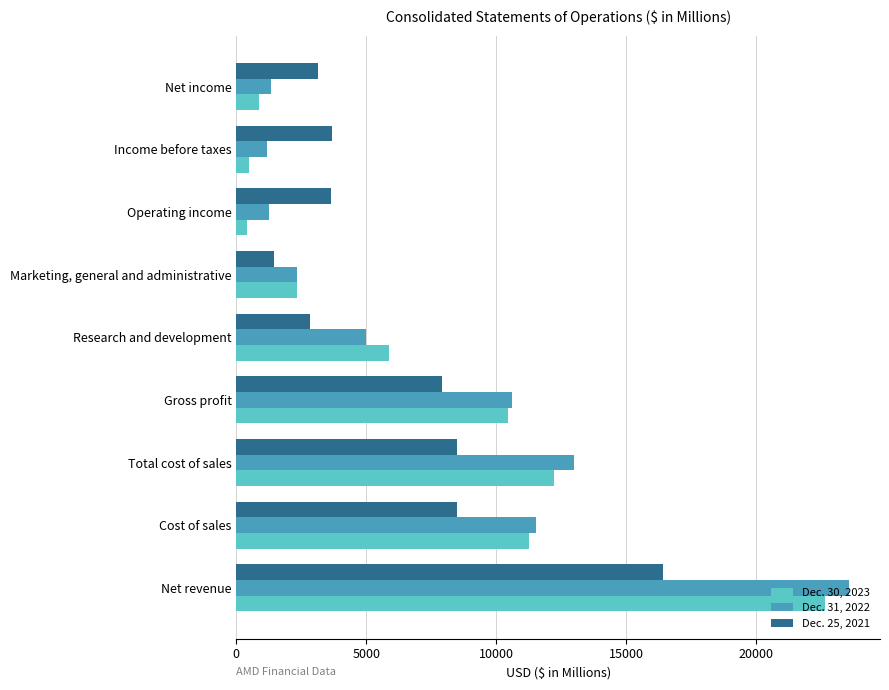

Count the number of data series in this chart.

3